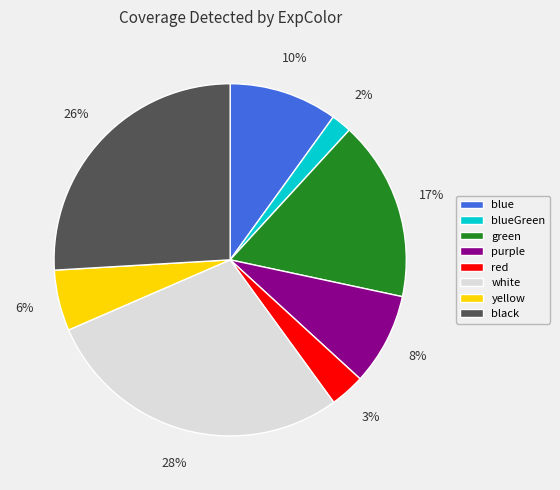

How many slices are in this pie chart?

8